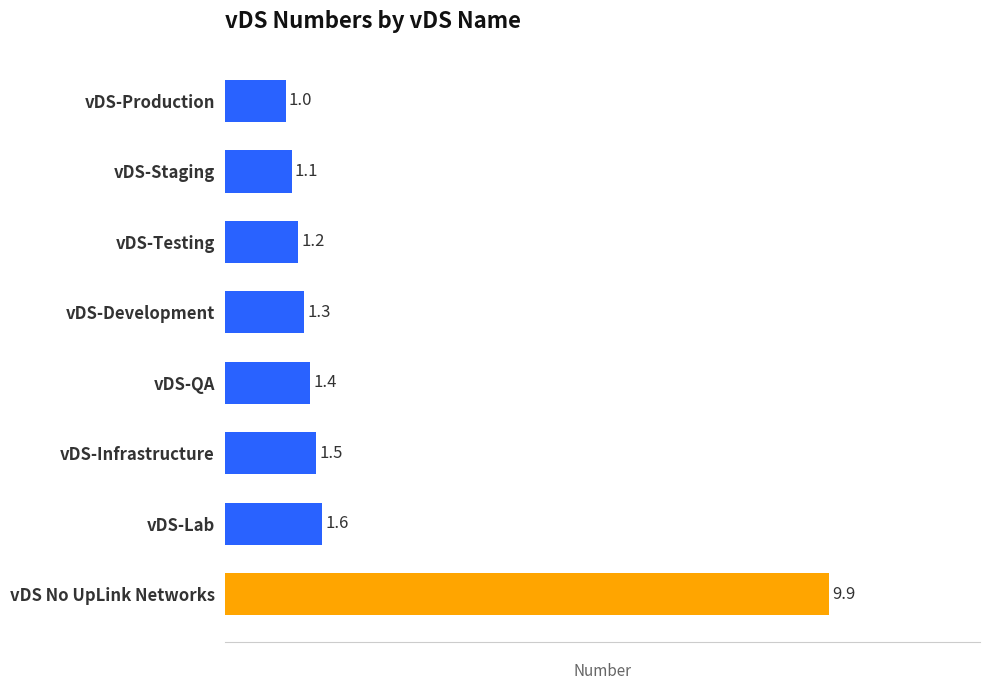

What is the average value?

2.4